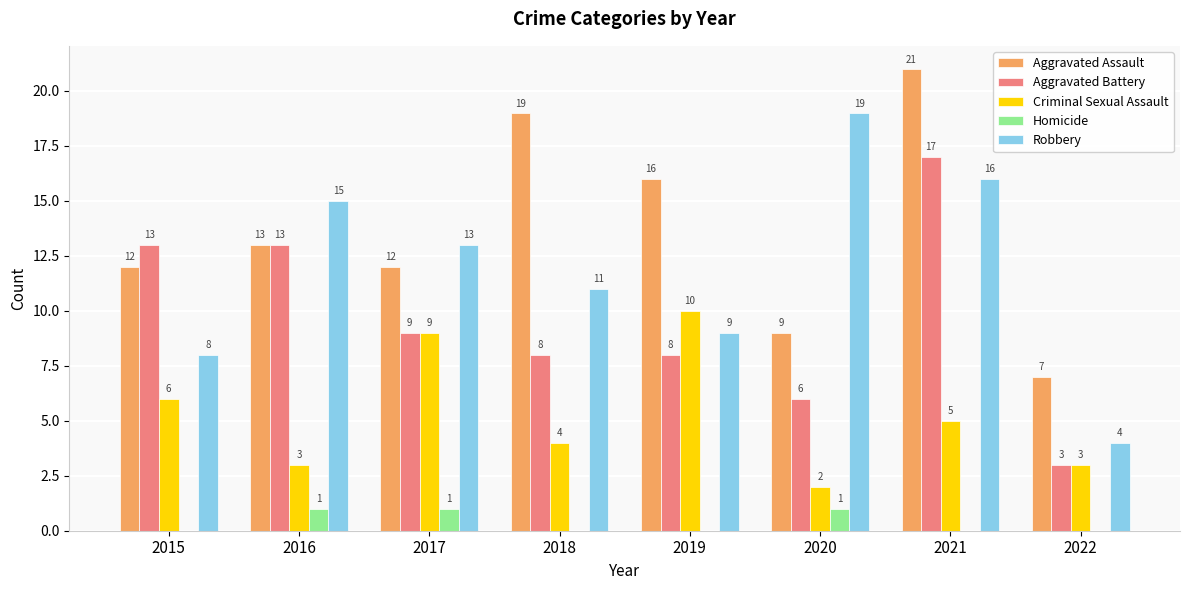

Reading right to left, what are all the values shown in this chart?

Aggravated Assault: 2022=7	2021=21	2020=9	2019=16	2018=19	2017=12	2016=13	2015=12
Aggravated Battery: 2022=3	2021=17	2020=6	2019=8	2018=8	2017=9	2016=13	2015=13
Criminal Sexual Assault: 2022=3	2021=5	2020=2	2019=10	2018=4	2017=9	2016=3	2015=6
Homicide: 2022=0	2021=0	2020=1	2019=0	2018=0	2017=1	2016=1	2015=0
Robbery: 2022=4	2021=16	2020=19	2019=9	2018=11	2017=13	2016=15	2015=8